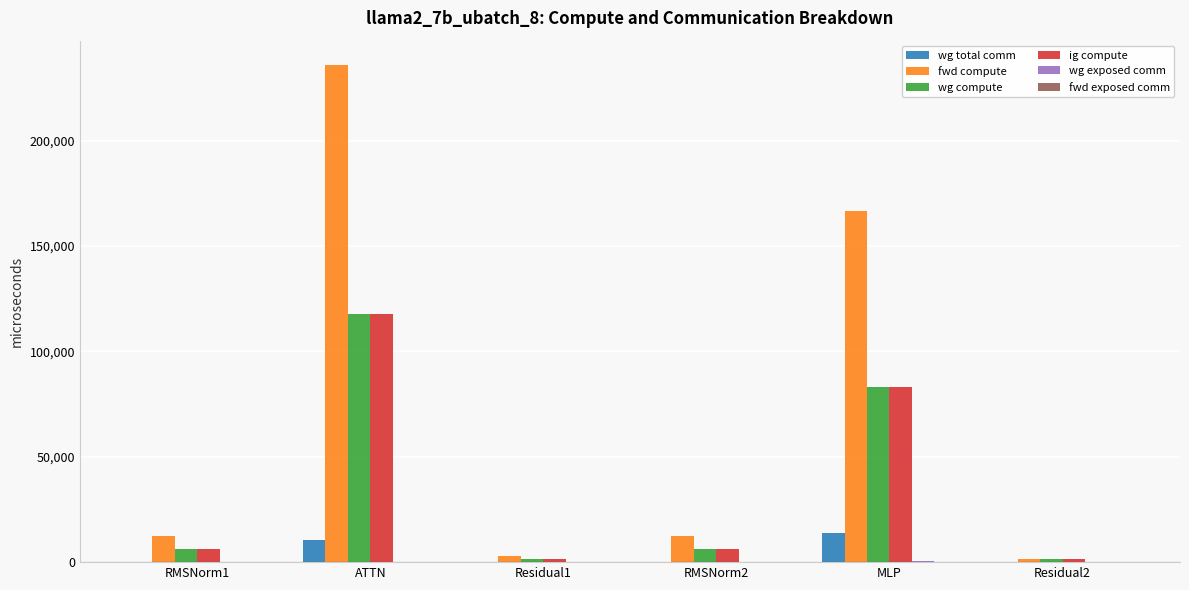

At which category is the sum across all series the highest?

ATTN